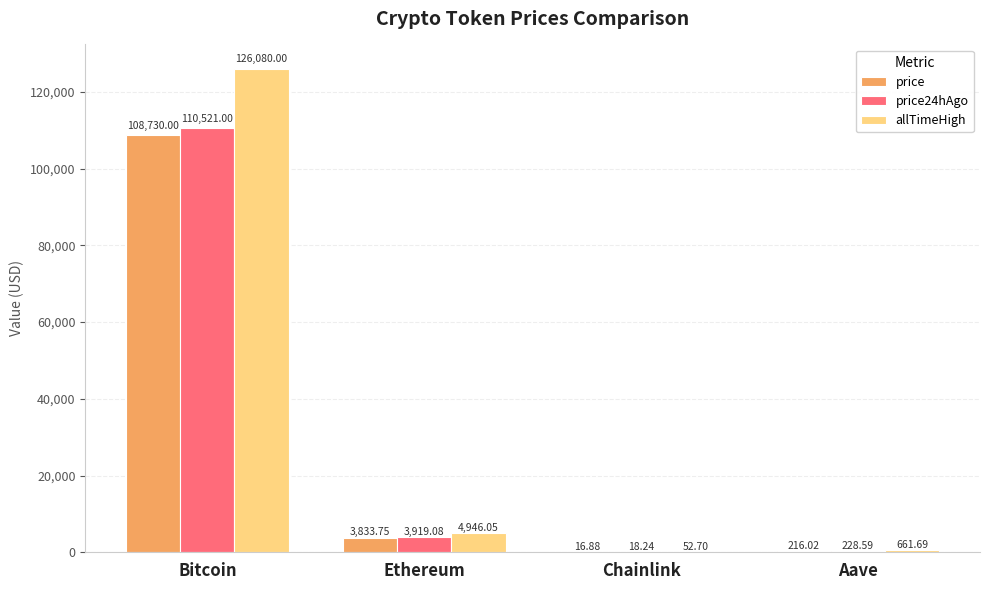

Is it true that price equals 165732.5 at Bitcoin?

False